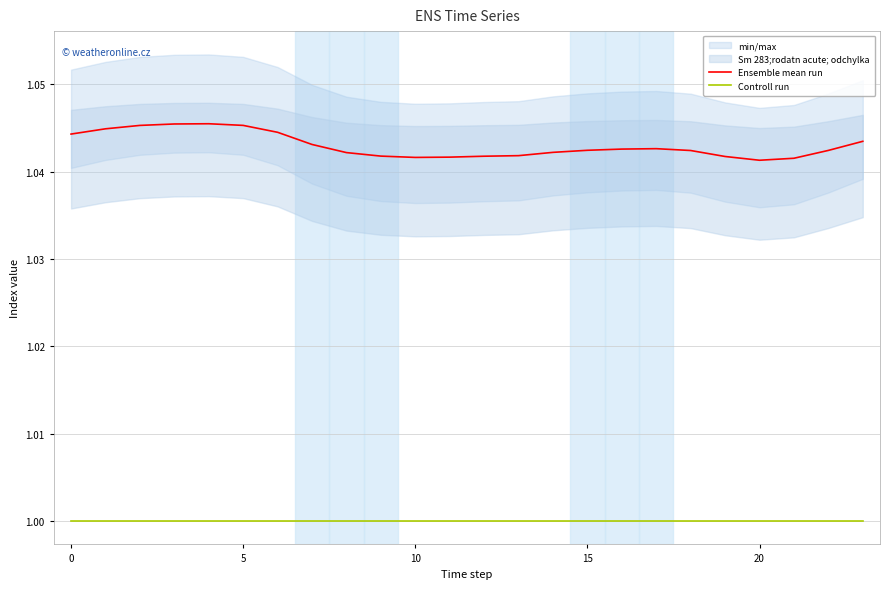

True or false: Ensemble mean run and Controll run intersect in this chart.

False